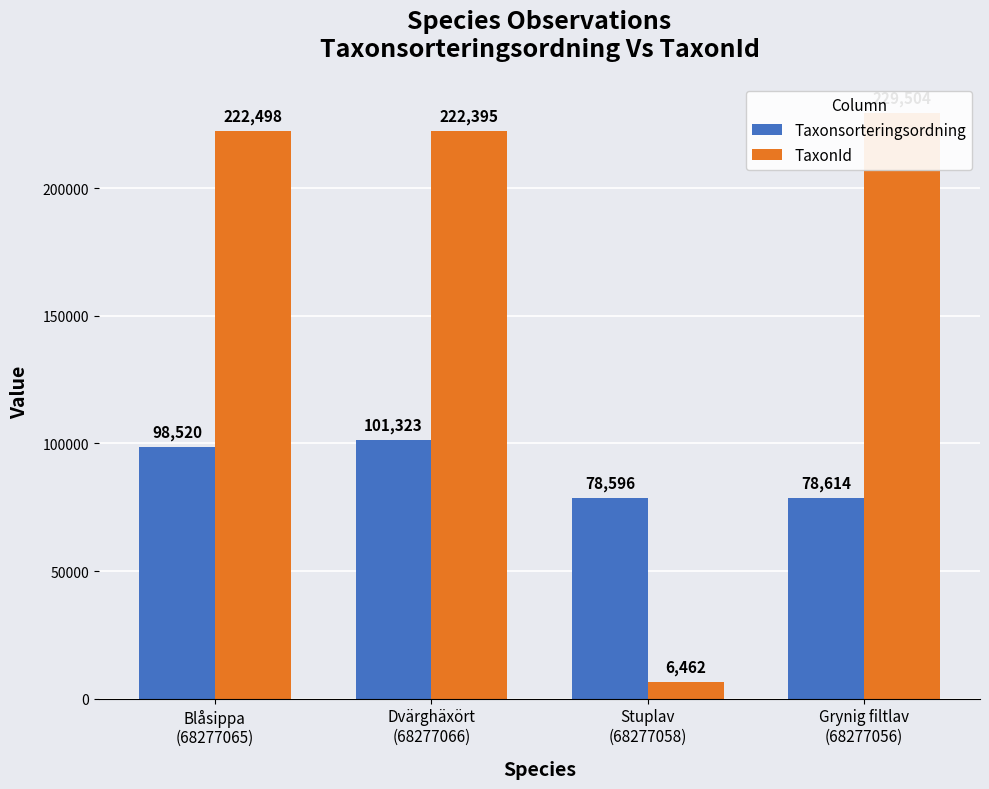

Which series changed the most between Stuplav
(68277058) and Grynig filtlav
(68277056)?

TaxonId